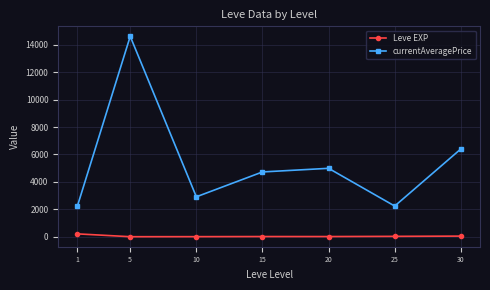

What is the sum of all currentAveragePrice values?

38097.3